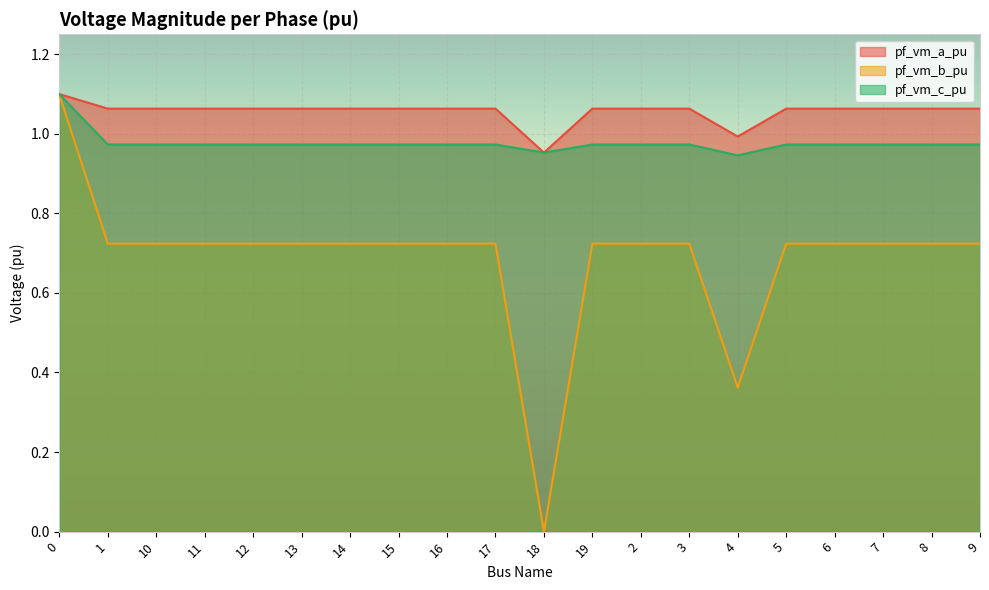

True or false: pf_vm_b_pu and pf_vm_c_pu intersect in this chart.

False